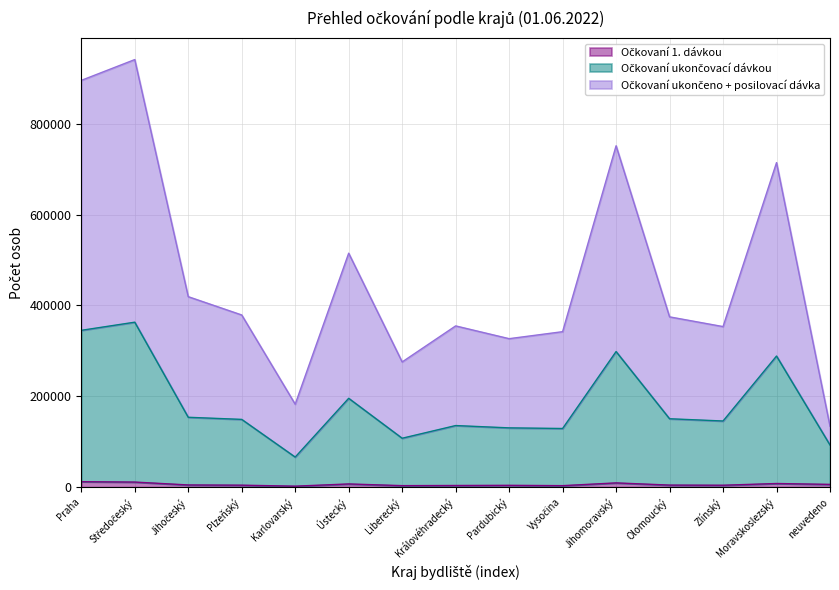

Reading left to right, what are all the values shown in this chart?

Očkovaní 1. dávkou: 11968	11129	4783	4285	2110	6990	3265	3596	3964	3235	9298	4481	4159	7962	6021
Očkovaní ukončovací dávkou: 345236	363163	153794	149128	66157	195568	107622	135557	130473	129093	298512	150531	145585	288632	92738
Očkovaní ukončeno + posilovací dávka: 895570	941402	419351	379050	182547	515058	275630	354964	326871	342277	751598	374885	353482	714527	134097